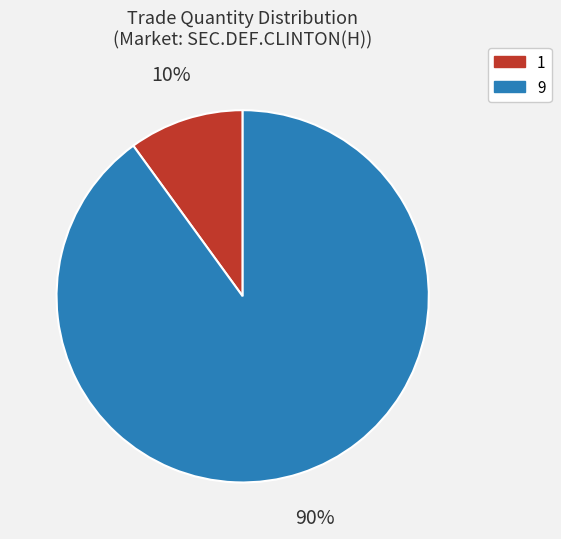

What percentage is the 9 slice, to the nearest percent?

90%